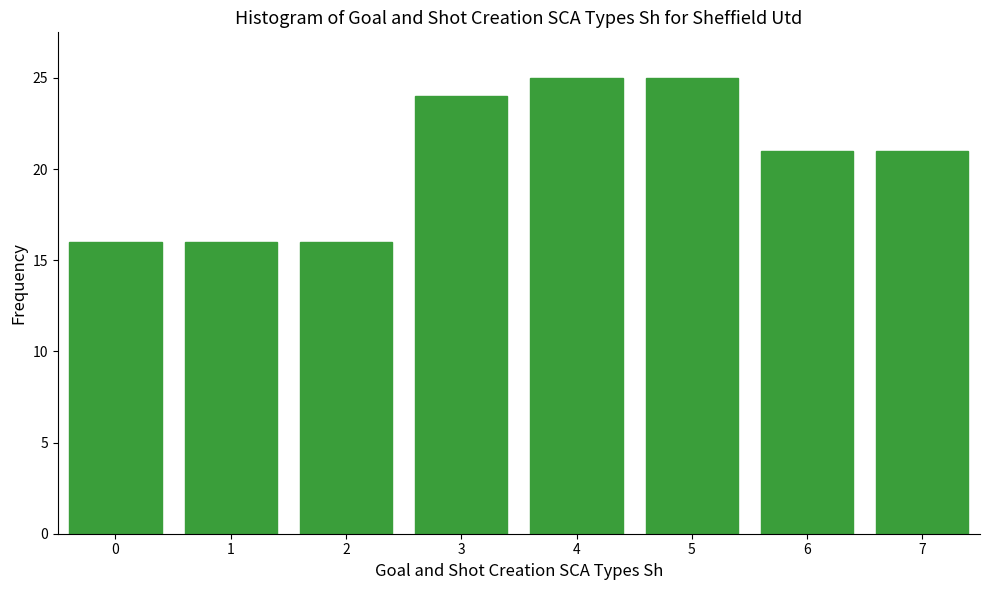

What is the height of the bar covering 1.5 to 2.5 on the x-axis? The values are not printed on the chart, so give them approximately, as read against the axis.

16